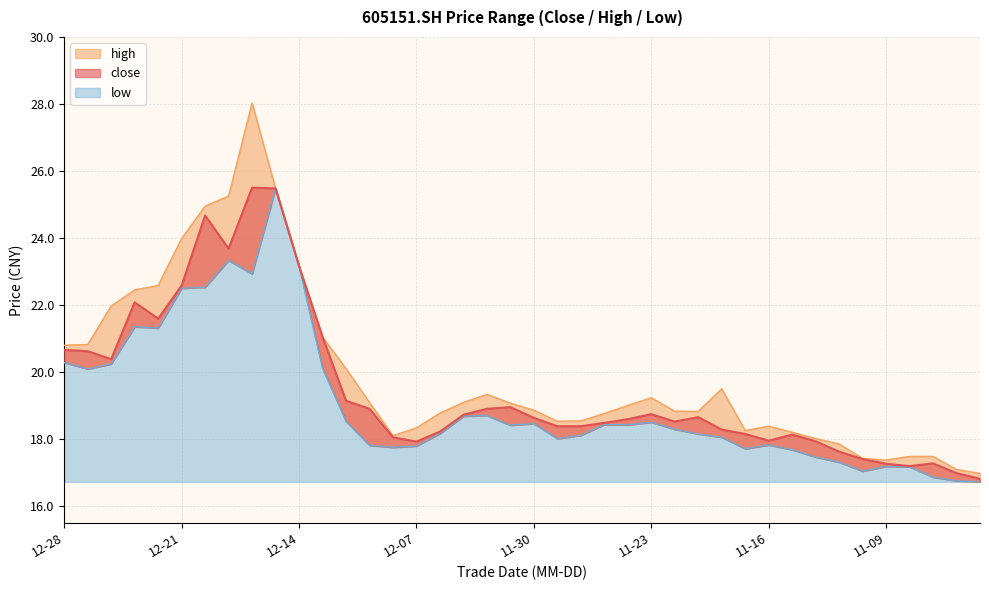

What value does the high series have at 20211115?

18.2